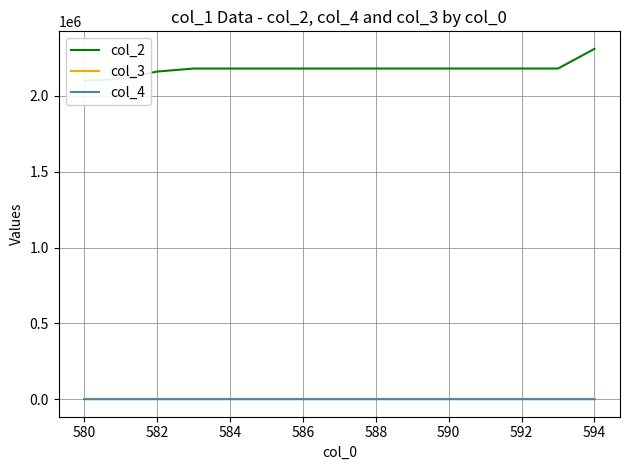

Which series has the widest spread of values?

col_2